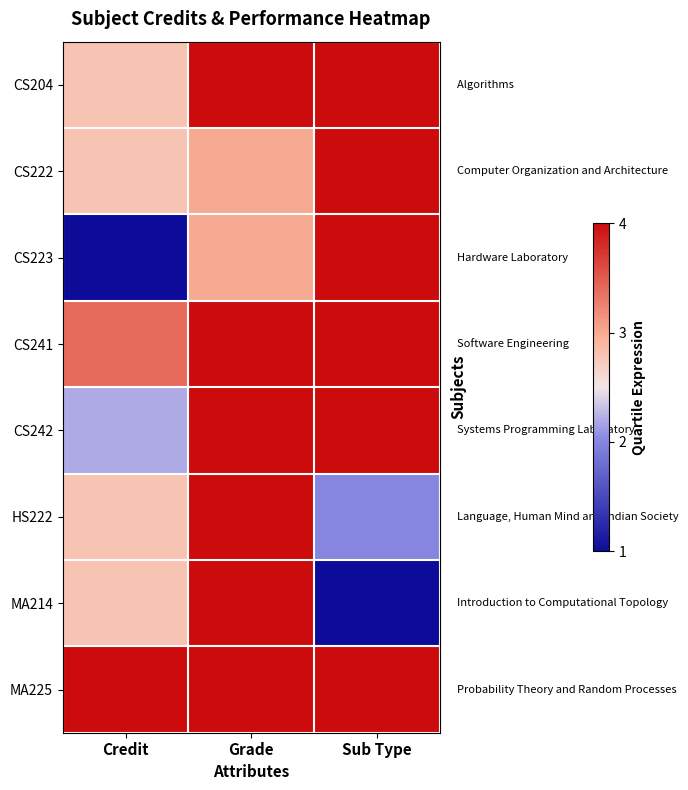

At which category does the chart reach its minimum across all series?

Credit